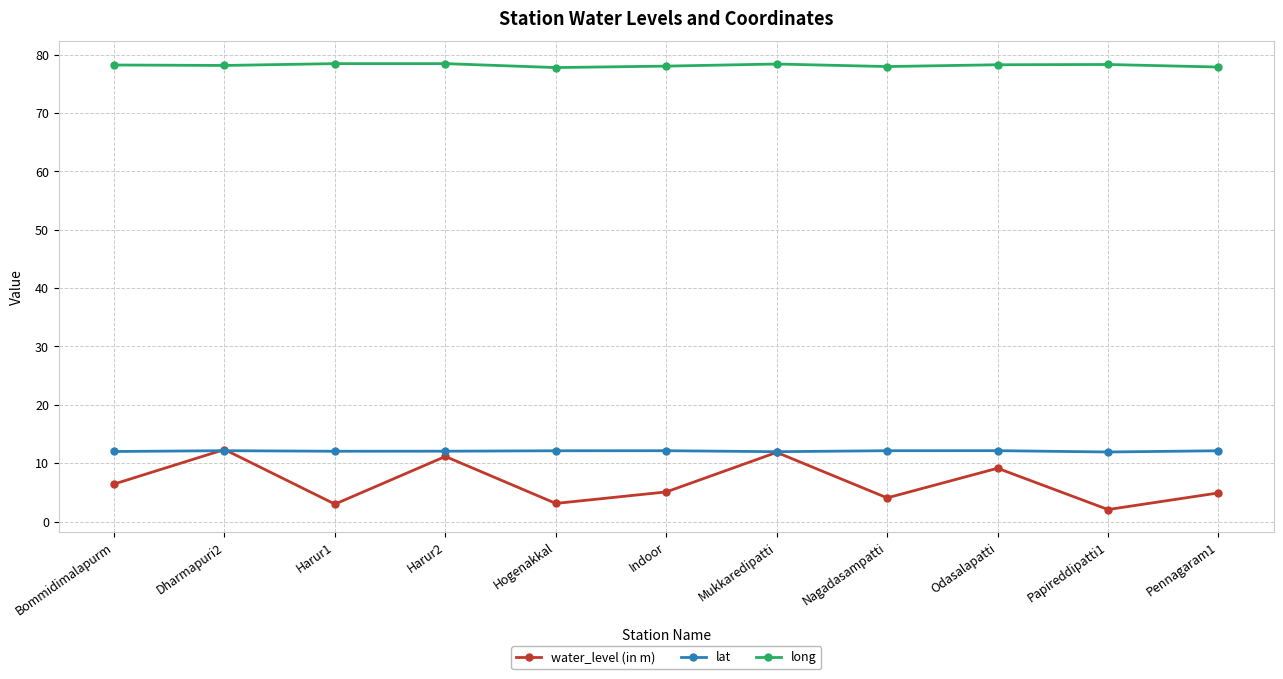

True or false: long and lat cross at least once.

False